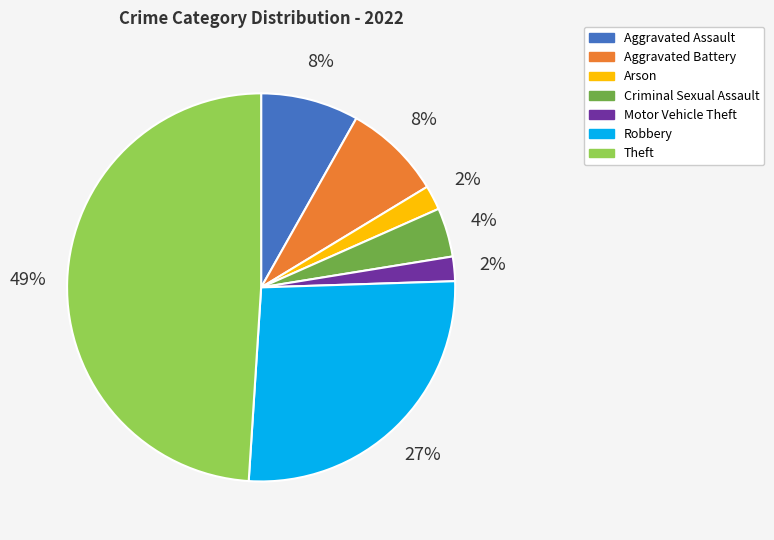

To the nearest percent, what is the average slice percentage?

14%